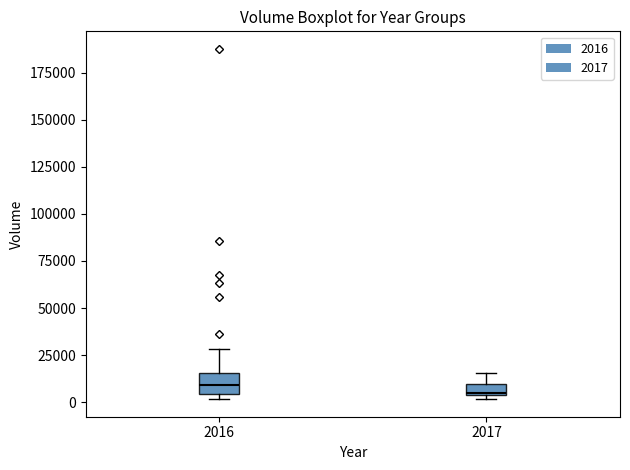

Where is the lower edge of the box at x = 2016 on the y-axis? The values are not printed on the chart, so give them approximately, as read against the axis.

5000